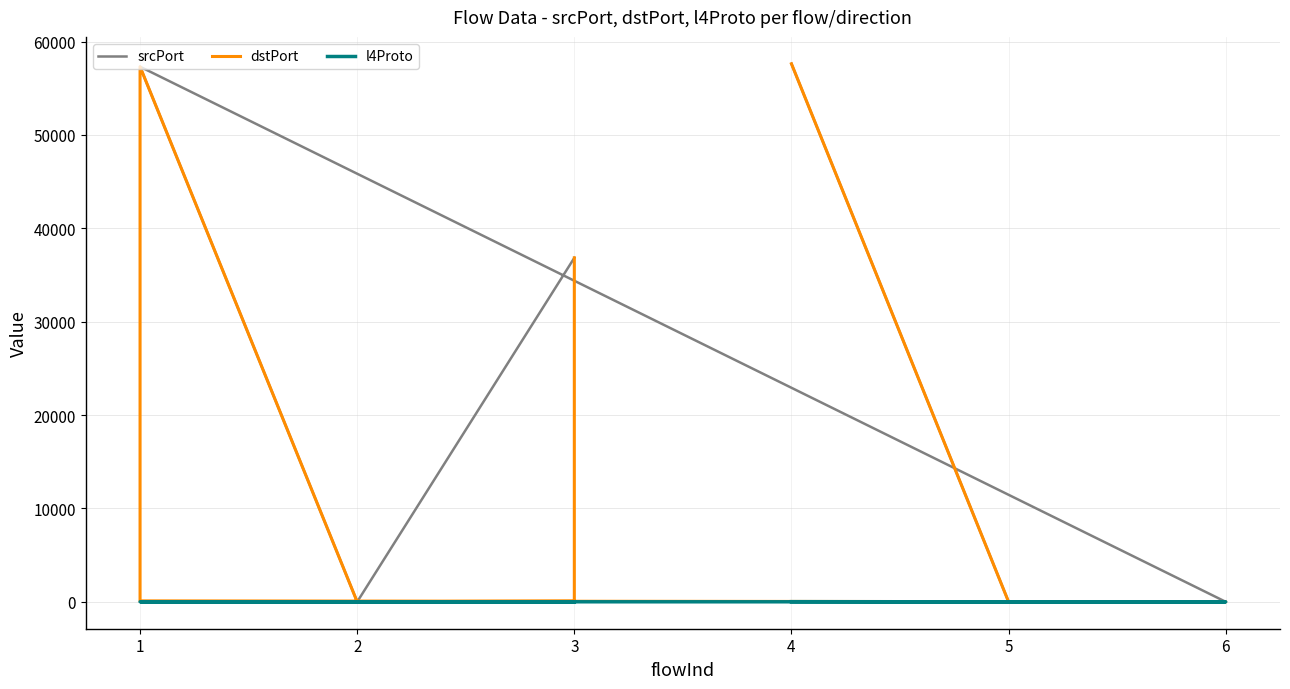

True or false: dstPort and l4Proto cross at least once.

False